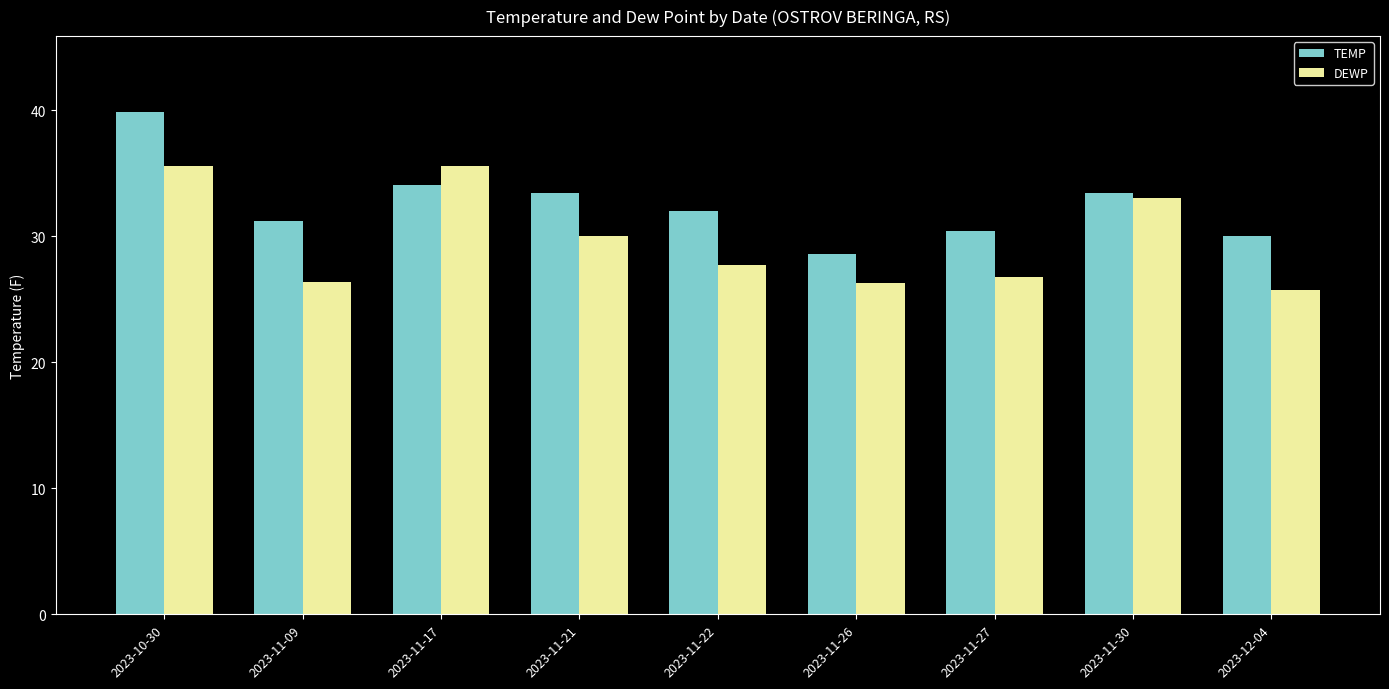

What is the difference between the DEWP values at 2023-11-30 and 2023-11-17?

2.6